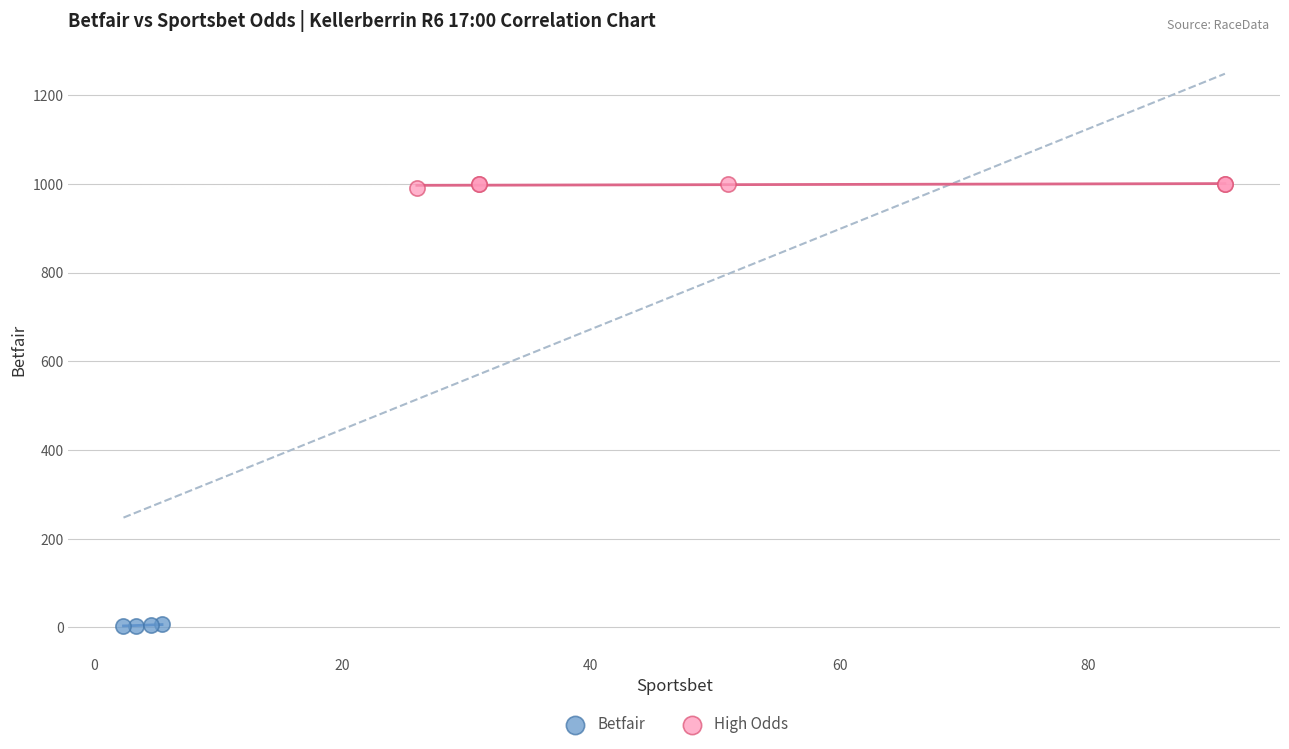

Which series contains the lowest Y value?

Betfair